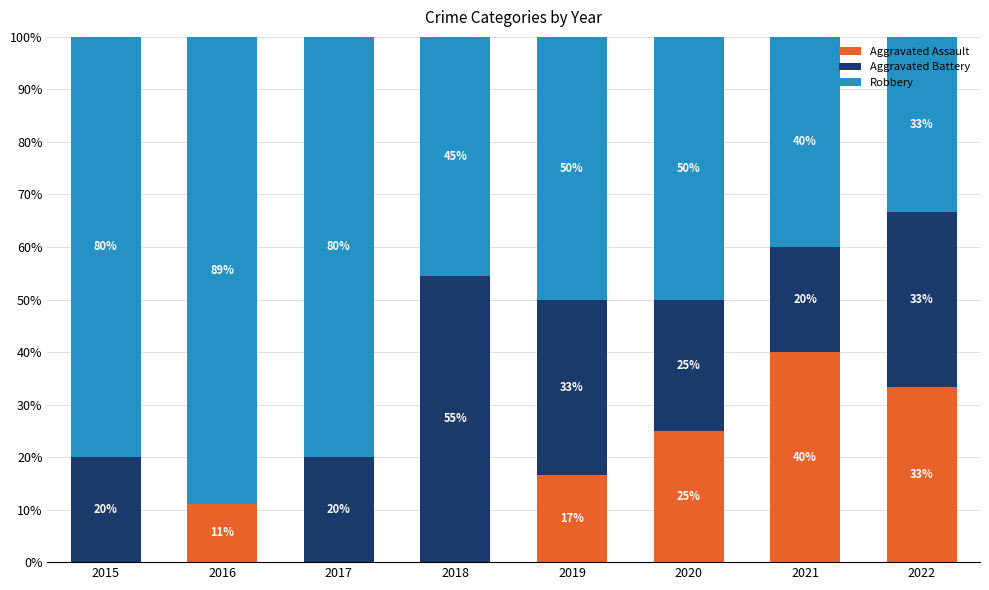

What is the total value across all series at 2019?

100.0